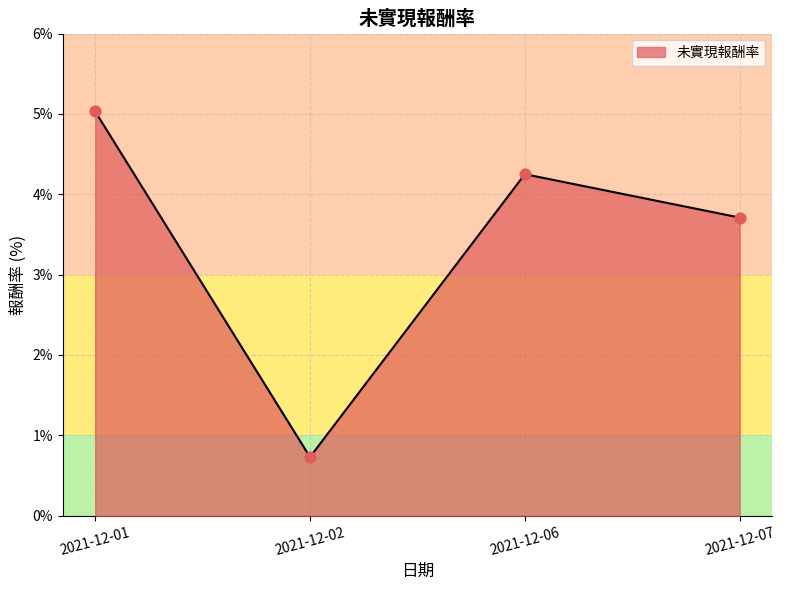

What is the ratio of the value at 2021-12-06 to the value at 2021-12-01?

0.8